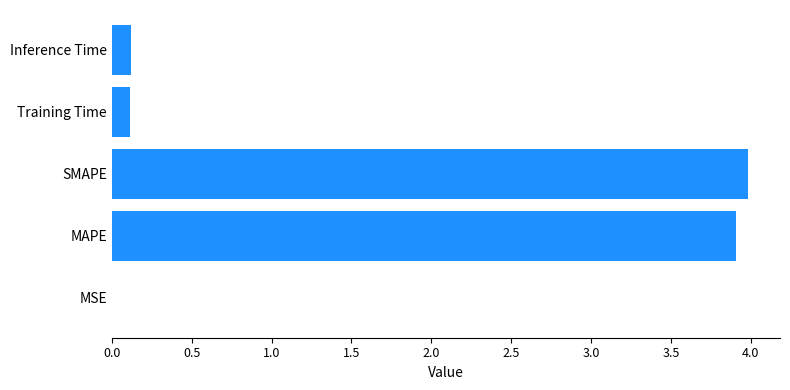

What is the sum of all values?

8.1